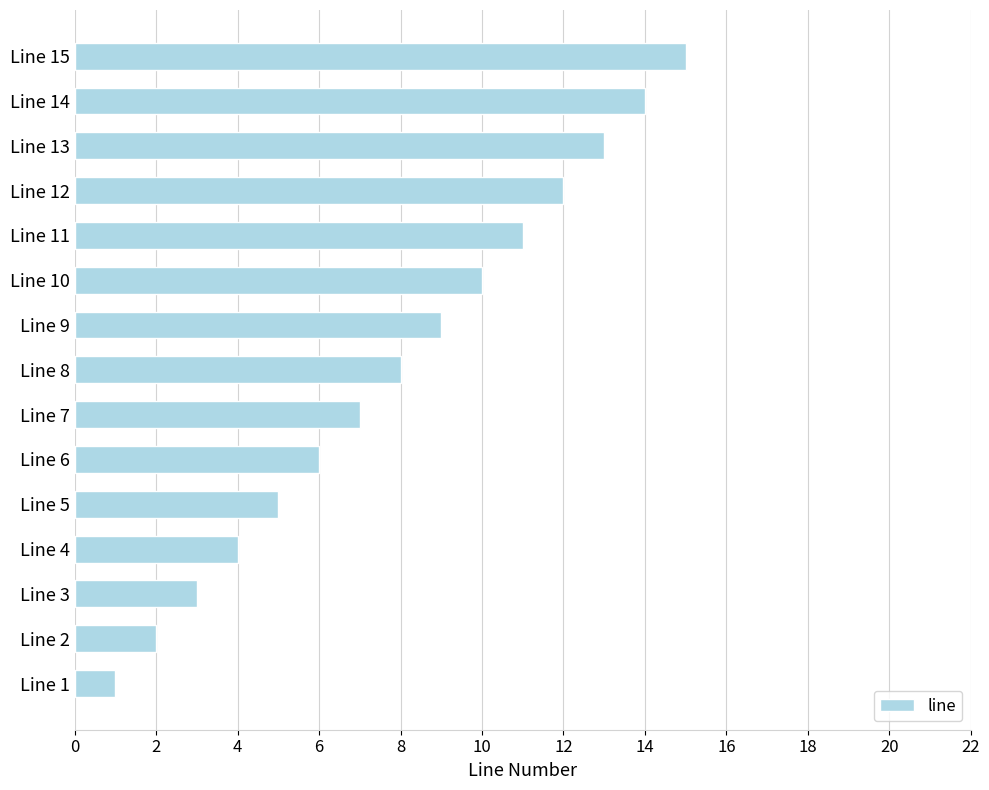

What is the average value?

8